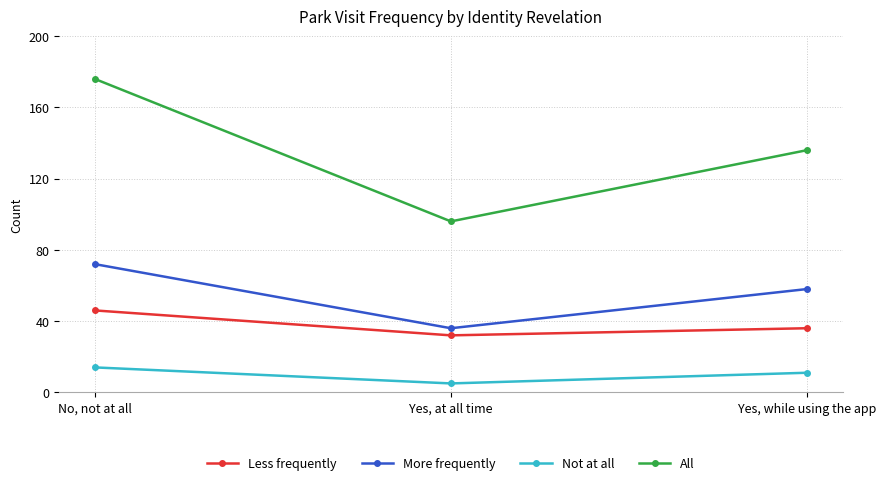

What is the difference between the maximum and minimum values in the Less frequently series?

14